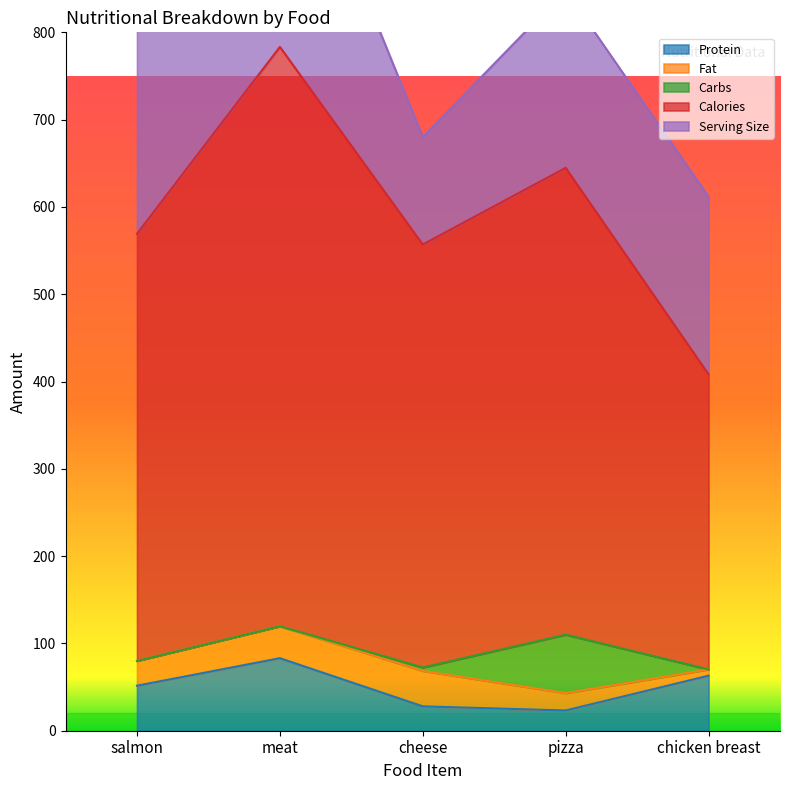

True or false: Fat and Serving Size intersect in this chart.

False